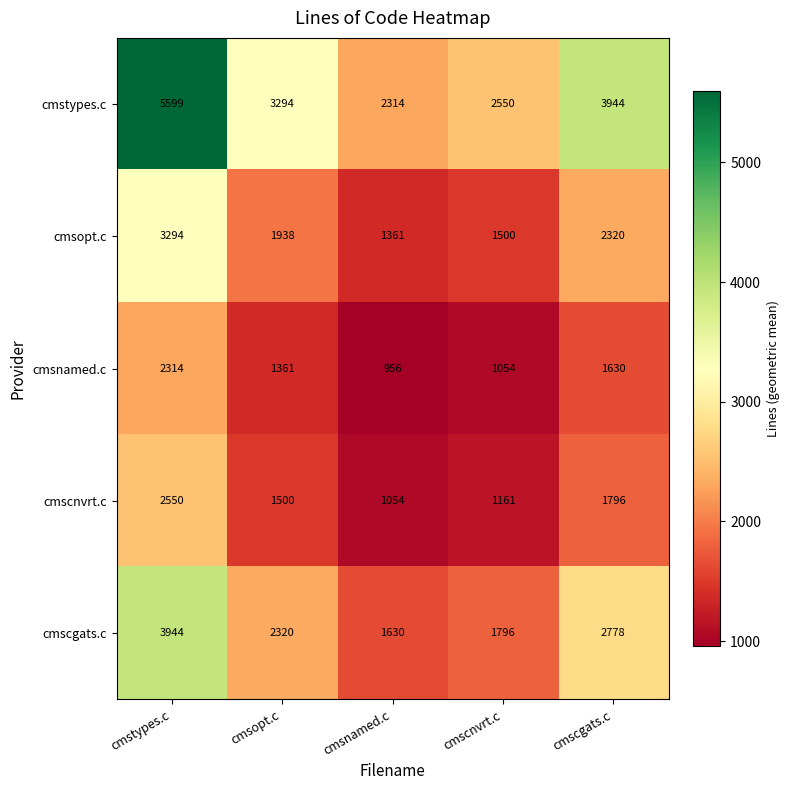

At which label is cmscnvrt.c closest to 1802?

cmscgats.c